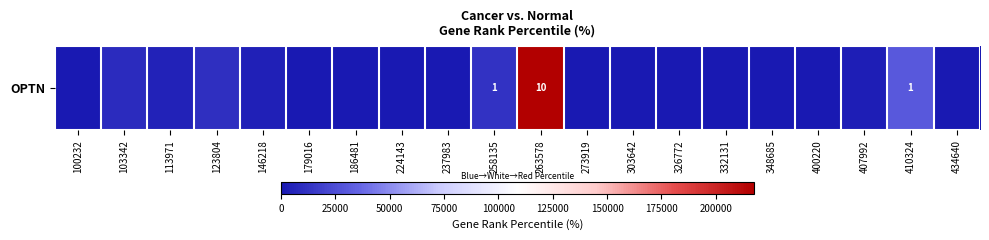

What is the difference between the values at 224143 and 258135?

12628